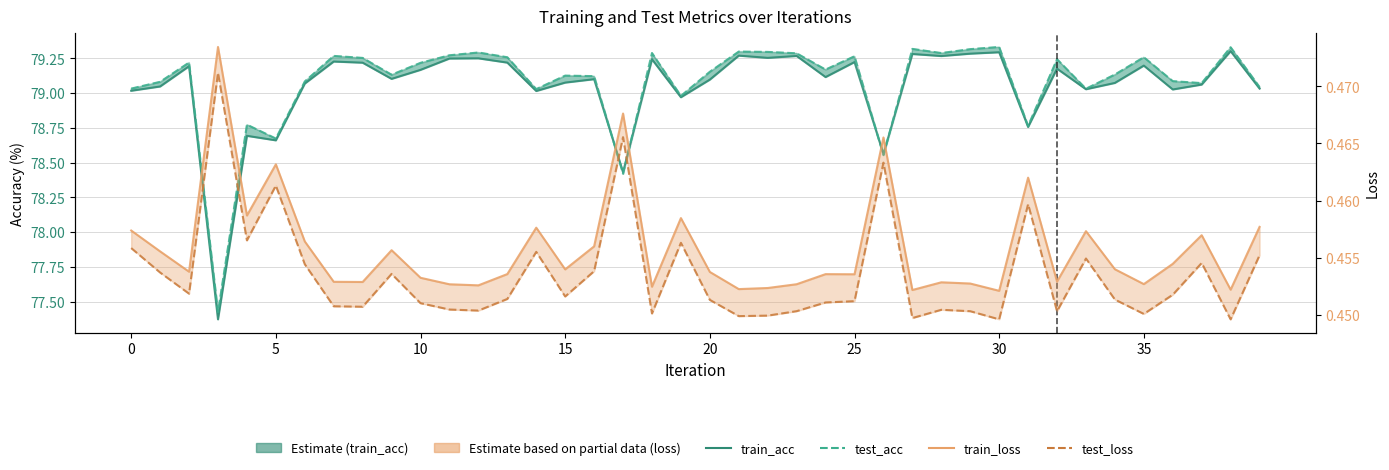

Between 35 and 24, which series saw the biggest shift?

train_acc